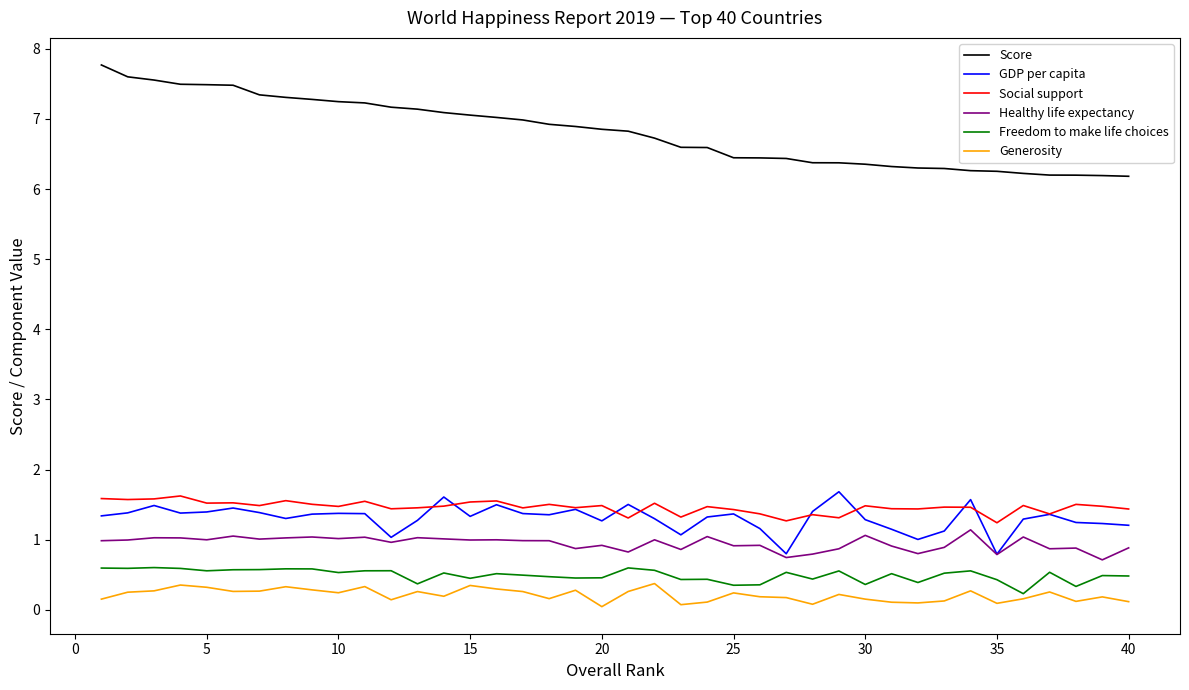

Which series has the largest total across all categories?

Score